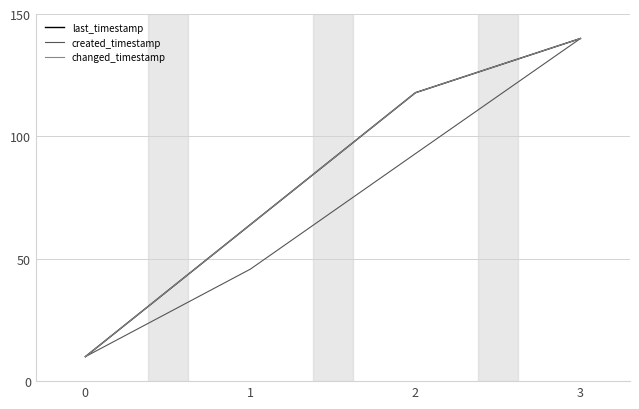

Does the chart have visible grid lines?

Yes